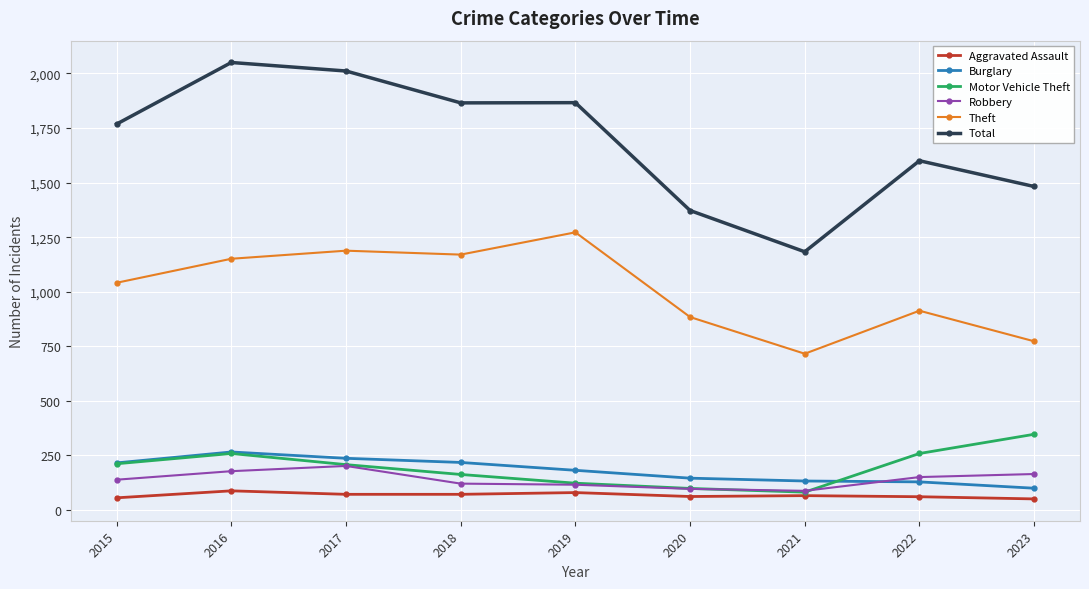

What are all the series names shown in the legend?

Aggravated Assault, Burglary, Motor Vehicle Theft, Robbery, Theft, Total